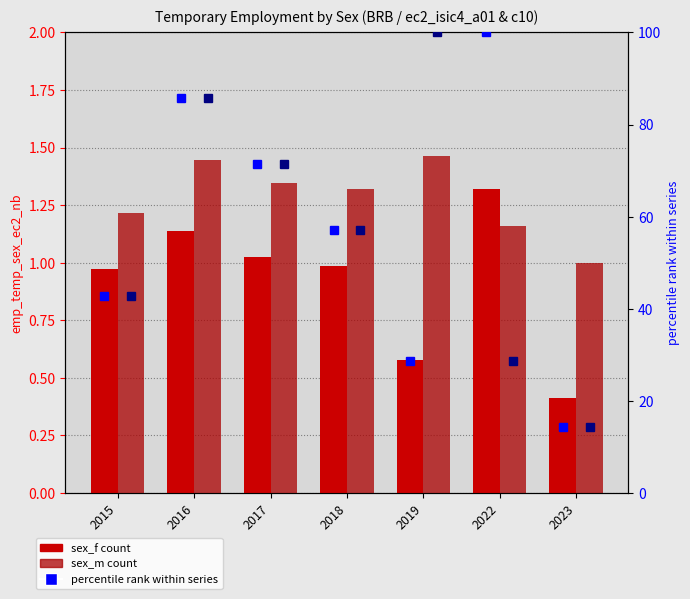

At which label does sex_f pct rank reach its peak?

2022